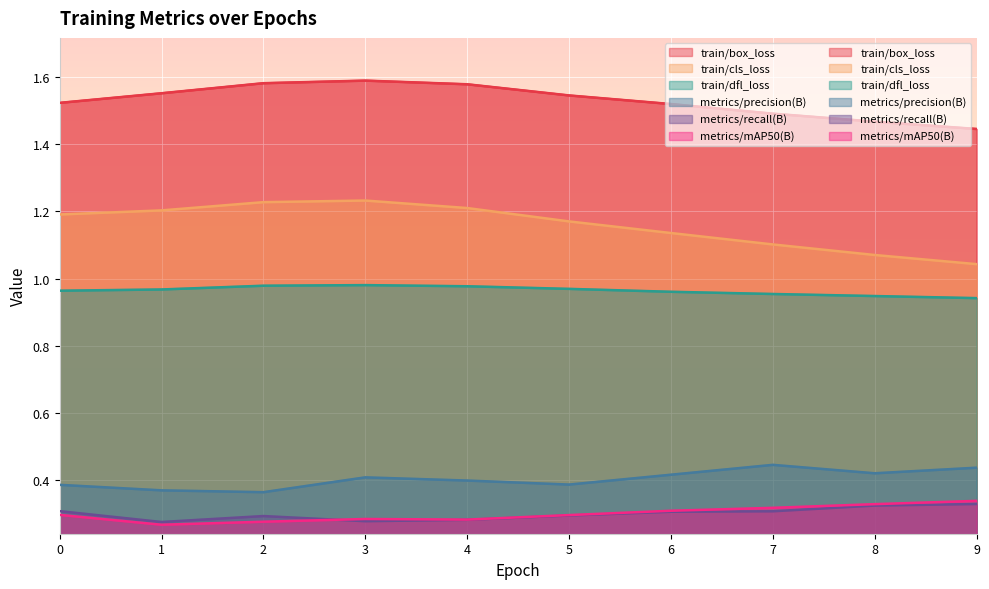

What is the value of the train/cls_loss point at the 5th from the left?

1.2